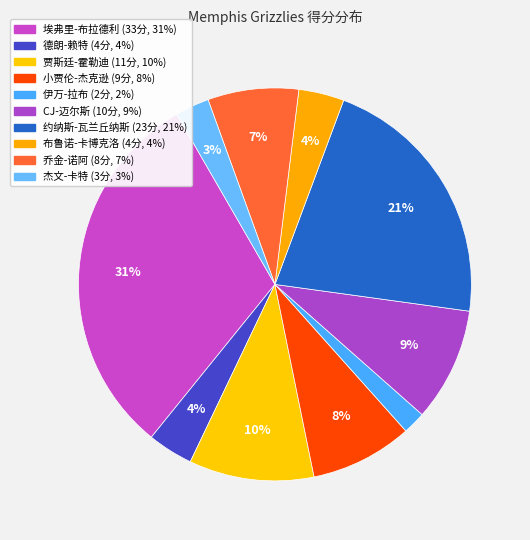

How much of the chart is everything except 约纳斯-瓦兰丘纳斯?

78.5%